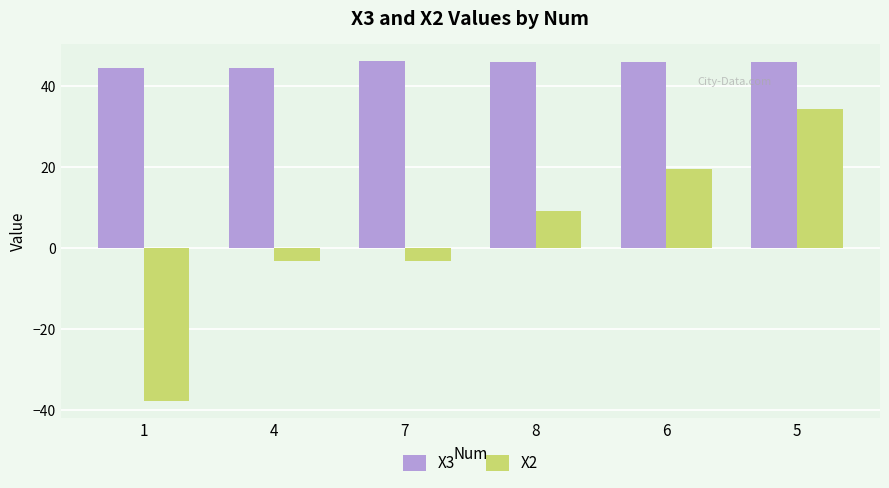

What is the sum of all X2 values?

18.8